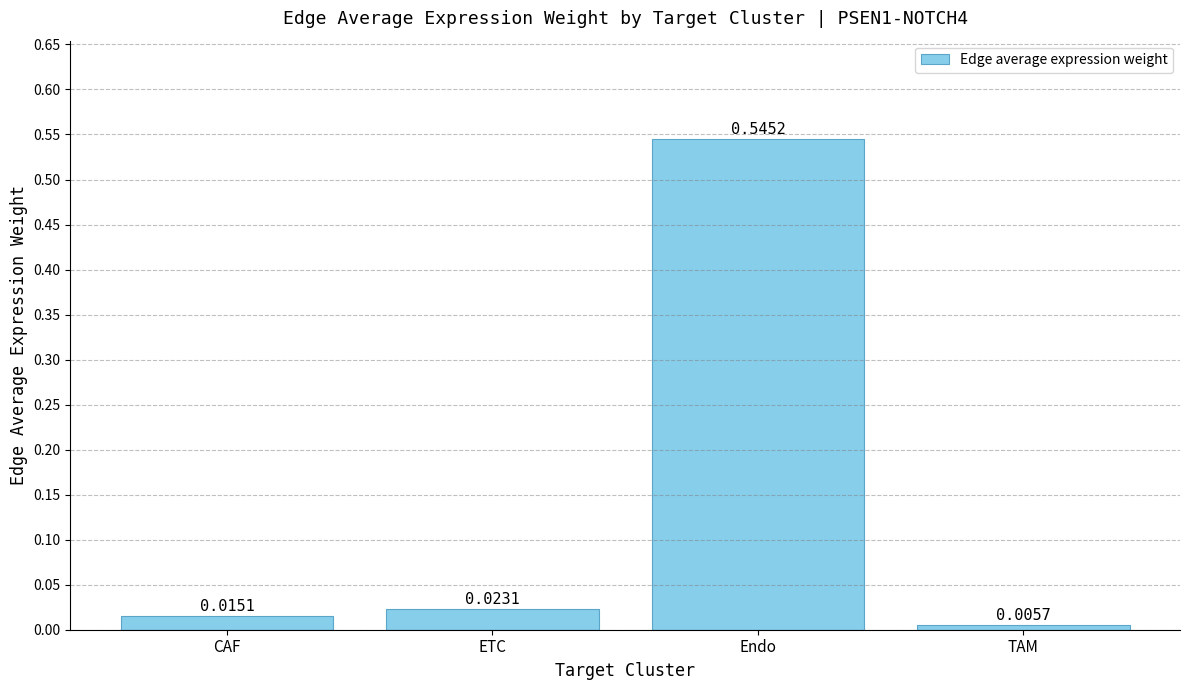

What position from the left is ETC?

2